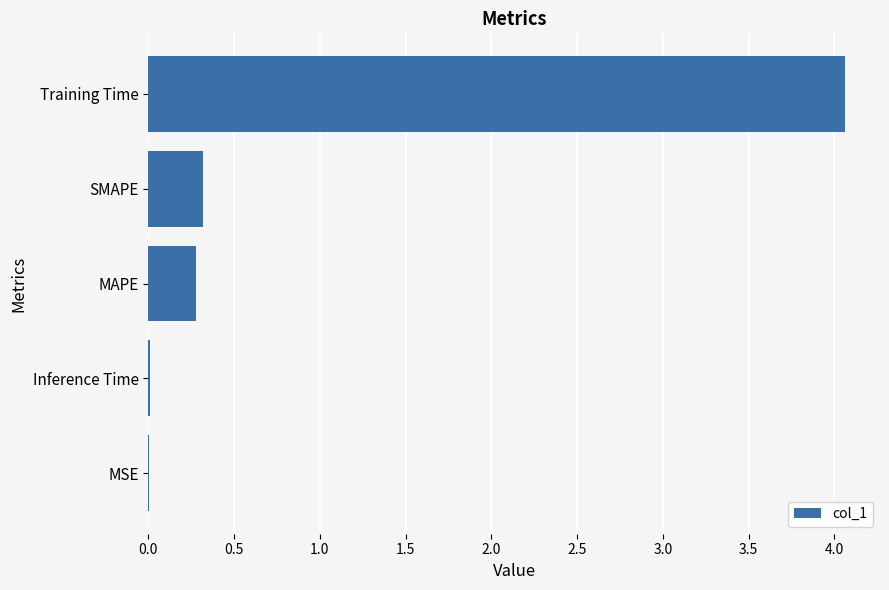

What is the sum of the values at MAPE and SMAPE?

0.6